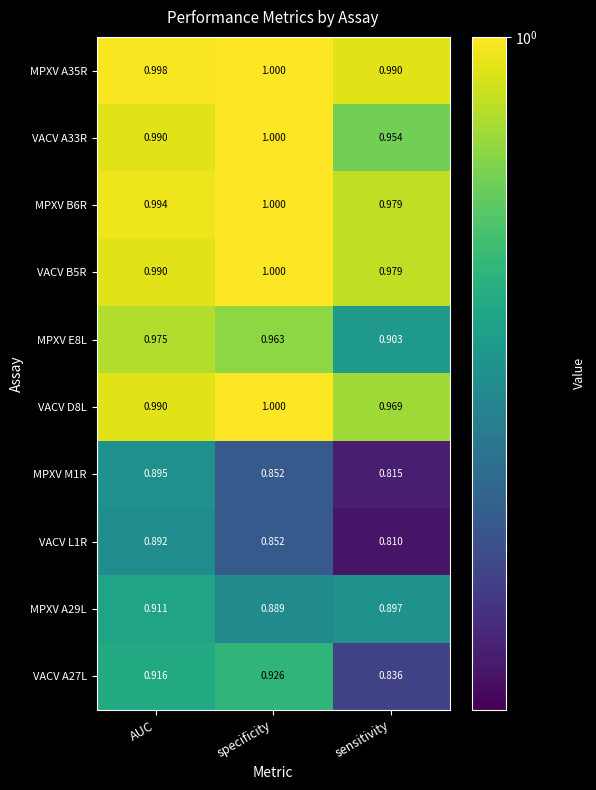

At which category does the chart reach its minimum across all series?

sensitivity